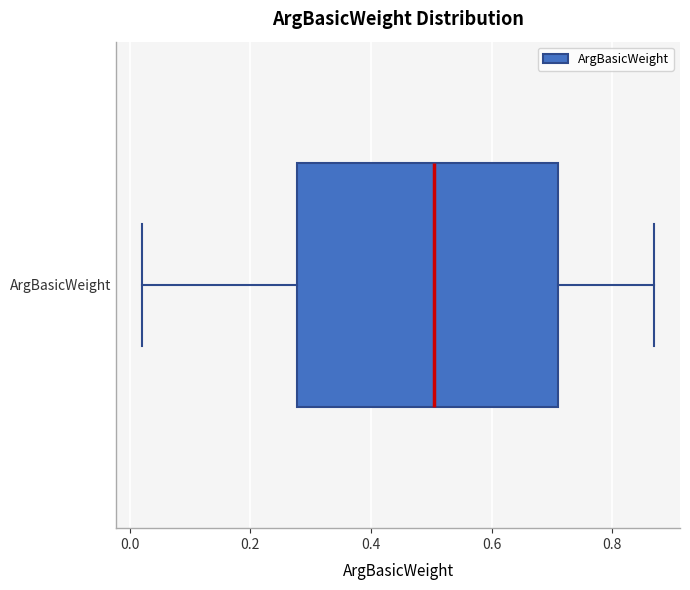

Transcribe this box plot: give where the median line is, the range the box spans, and where the two whiskers end, as read against the x-axis. The values are not printed on the chart, so give them approximately, as read against the axis.

median 0.50, box 0.28 to 0.72, whiskers 0.02 to 0.88